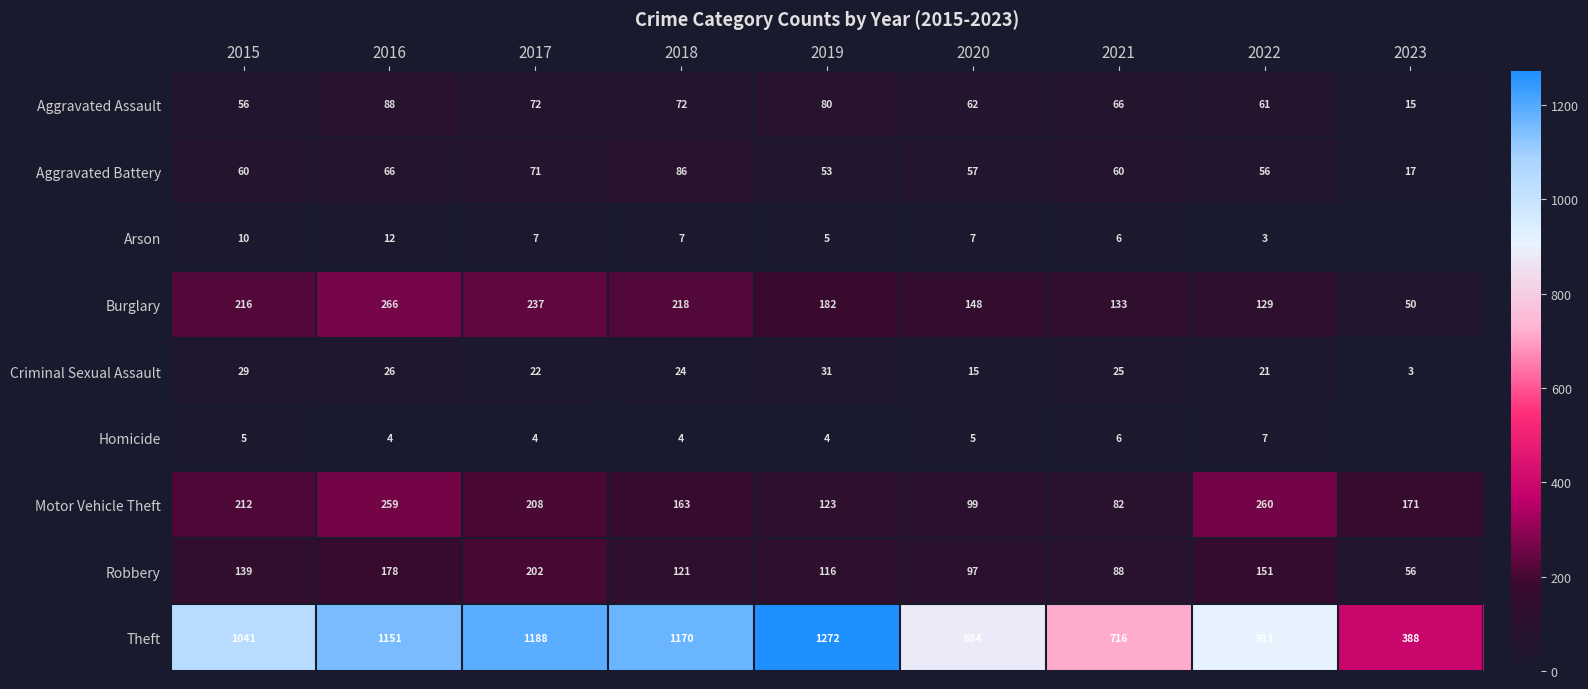

Rank the categories by Motor Vehicle Theft value from lowest to highest.

2021, 2020, 2019, 2018, 2023, 2017, 2015, 2016, 2022